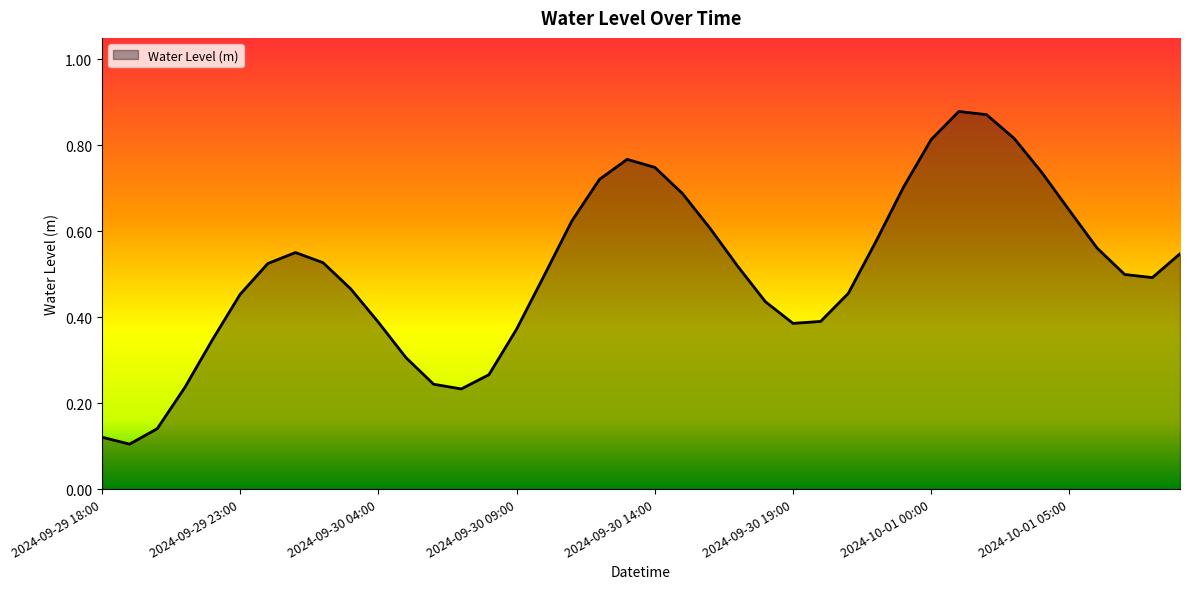

What is the value of the 18th point from the left?

0.6